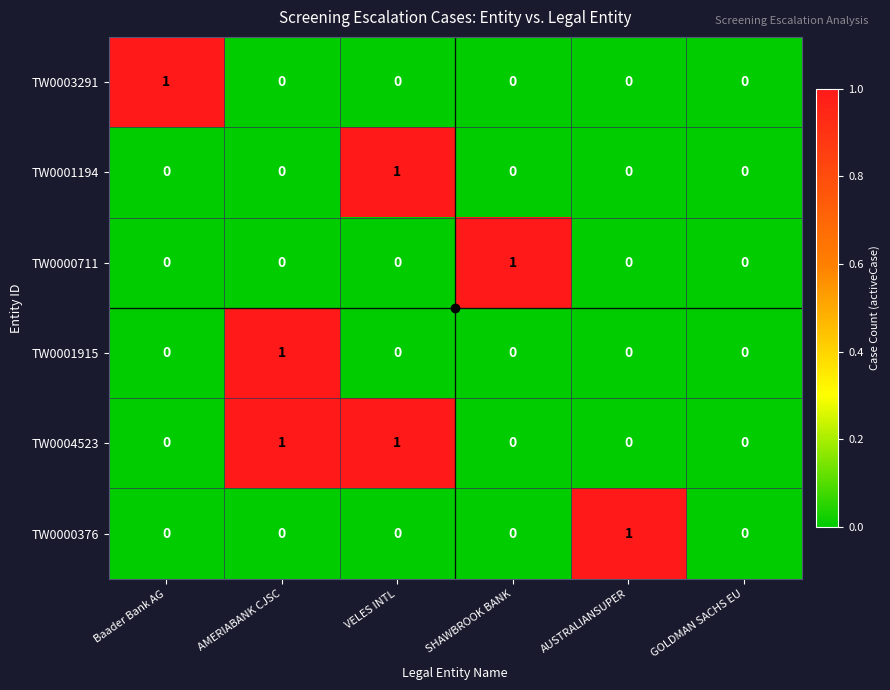

Is it true that TW0004523 equals 1 at AMERIABANK CJSC?

True